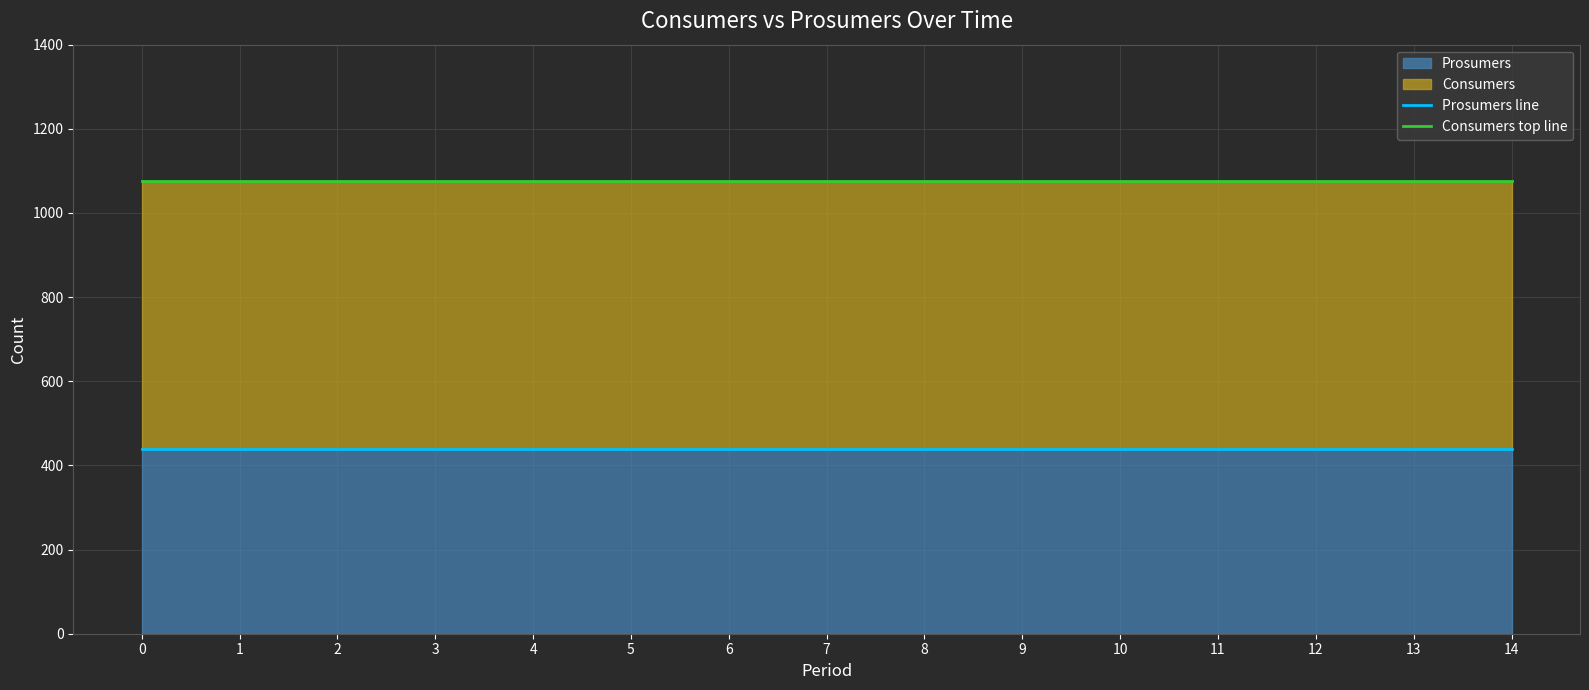

What is the total value across all series at 6?

1515